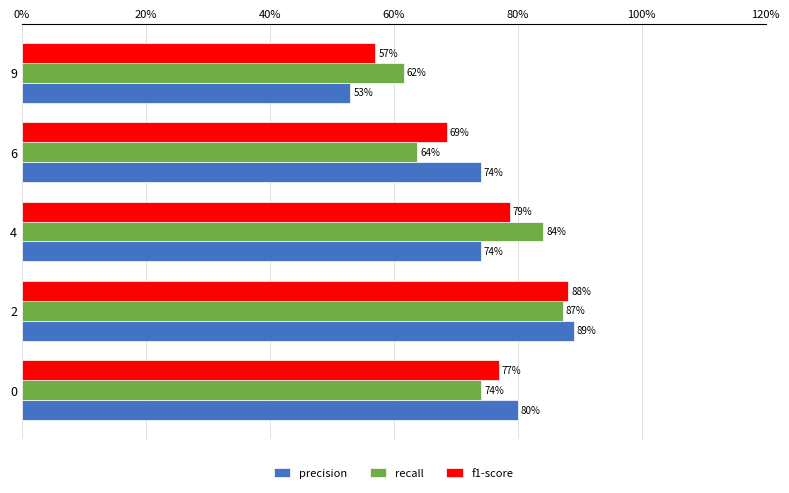

What are all the series names shown in the legend?

precision, recall, f1-score